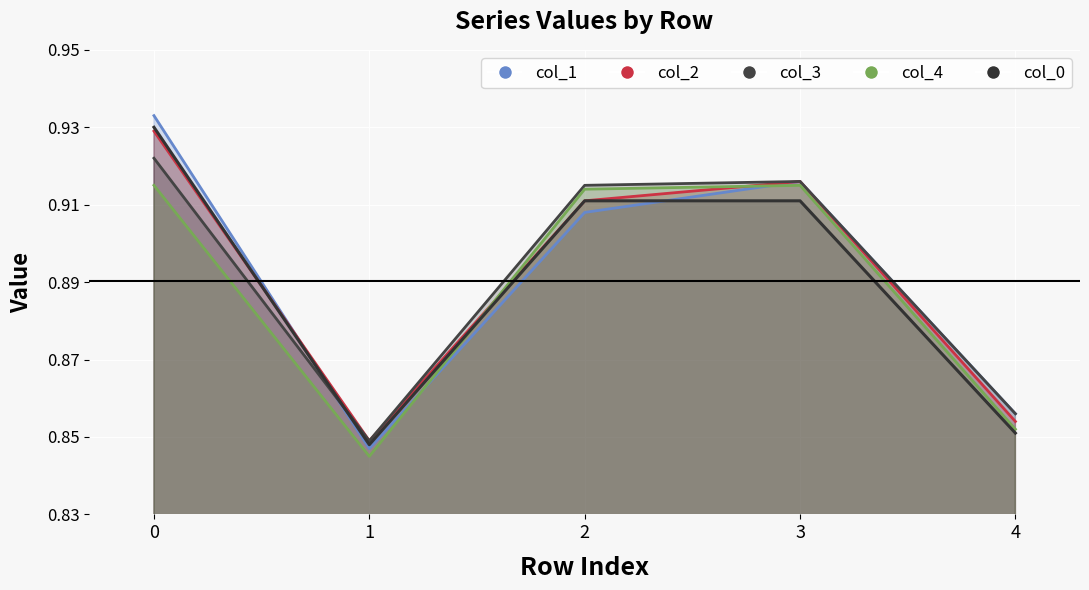

Rank the series at 2 from lowest to highest value.

col_1, col_2, col_4, col_3